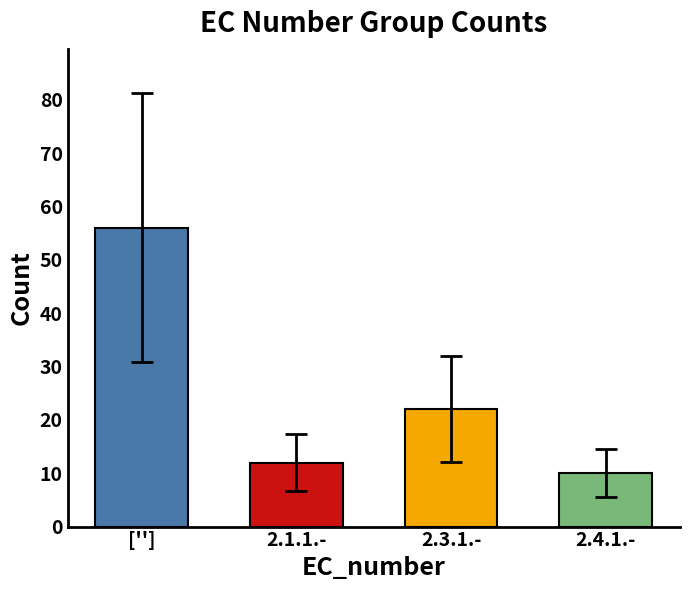

What is the difference between the second highest and second lowest values?

10